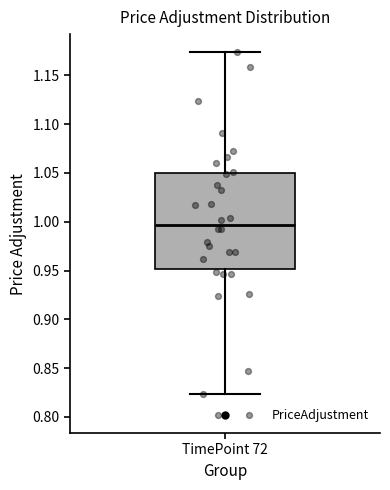

Read this box plot against the y-axis: the position of the median line, the range covered by the box, and the ends of both whiskers. The values are not printed on the chart, so give them approximately, as read against the axis.

median 0.995, box 0.950 to 1.050, whiskers 0.825 to 1.175